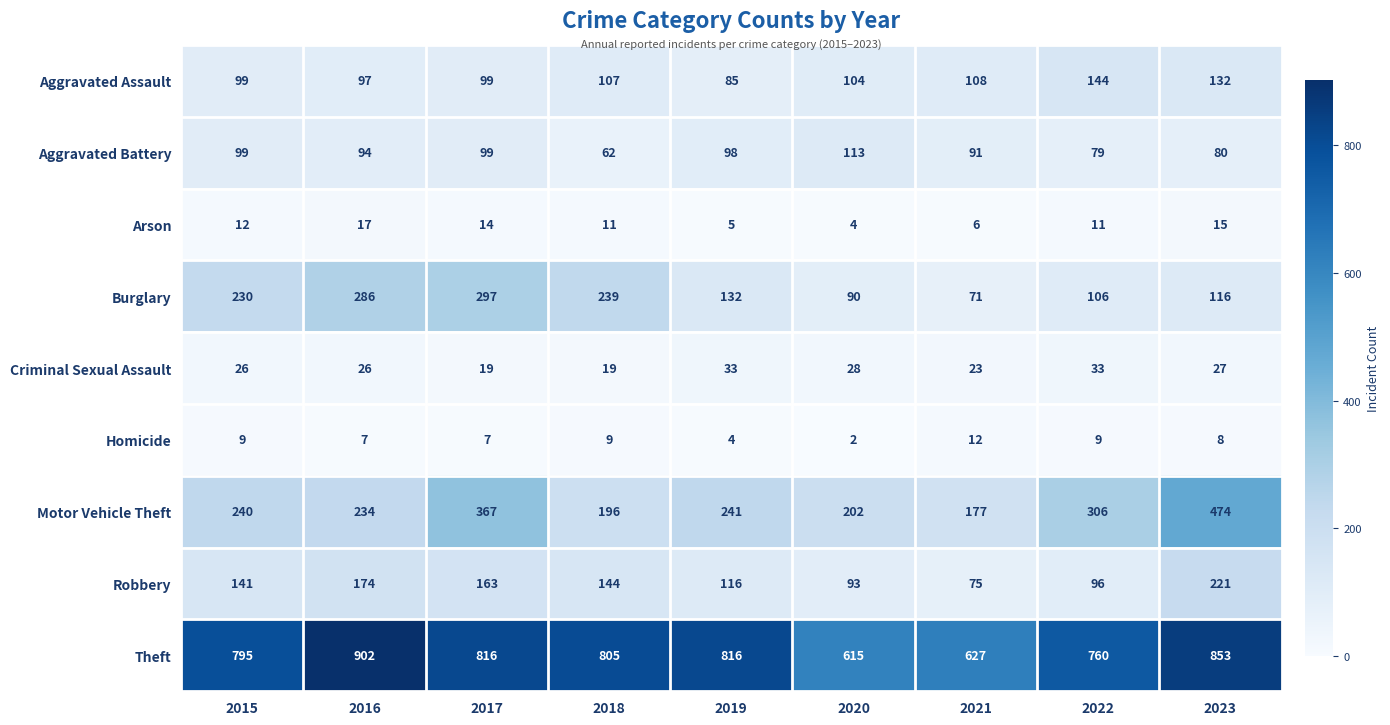

At how many categories does at least one series exceed 756?

7